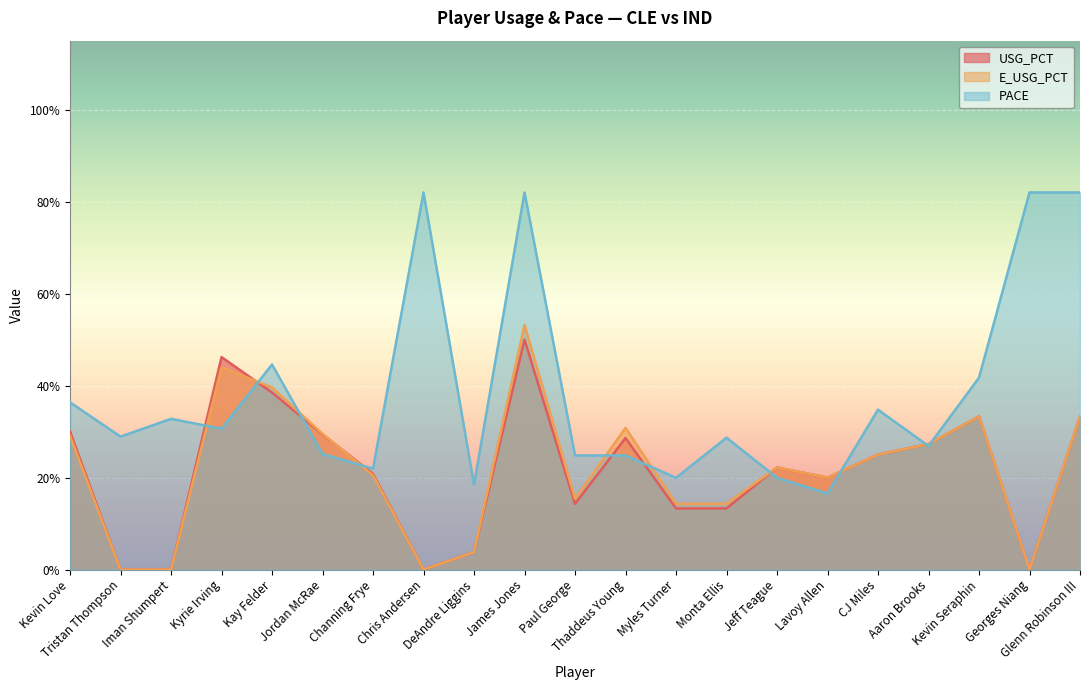

True or false: PACE and USG_PCT cross at least once.

True